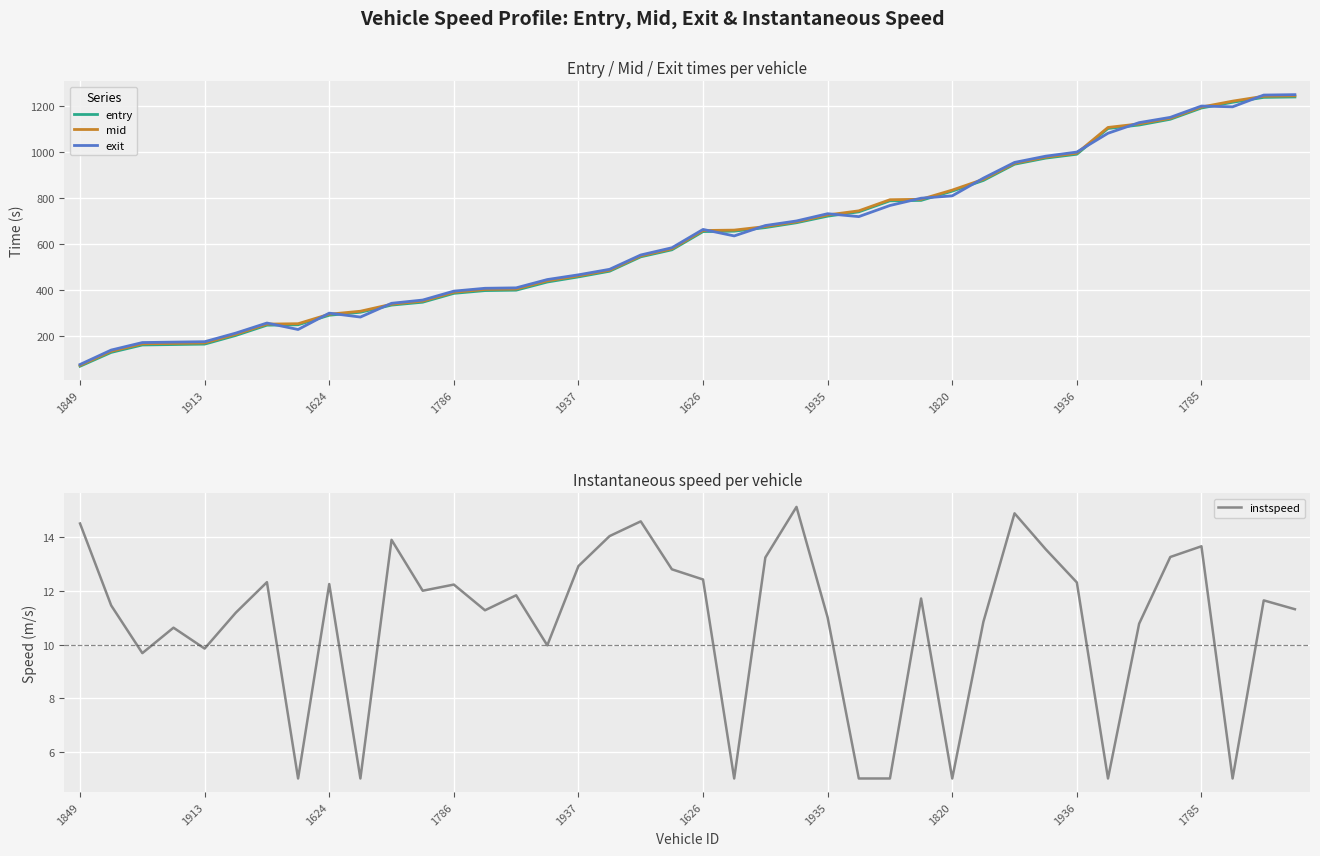

Where does the mid series first go above 659?

1626